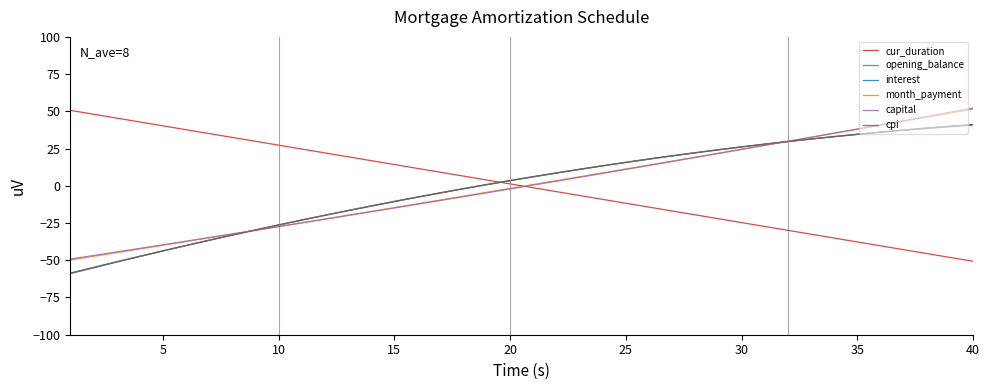

What is the minimum value shown in the chart?

-59.0